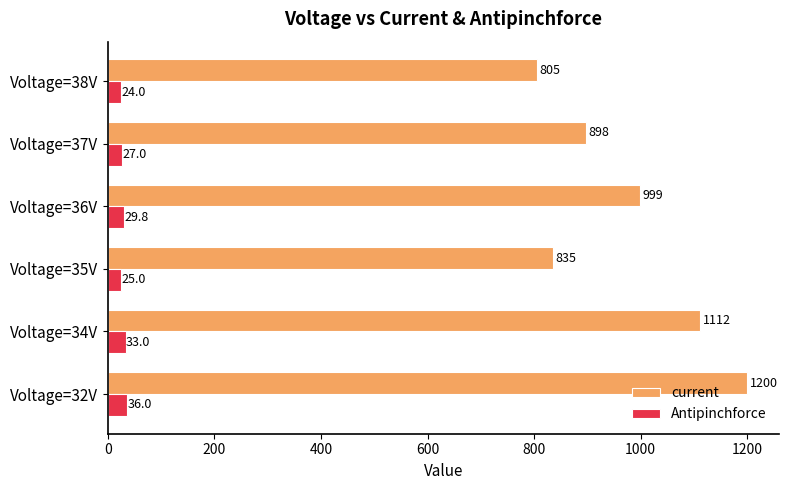

What is the difference between the maximum and minimum values in the current series?

395.0